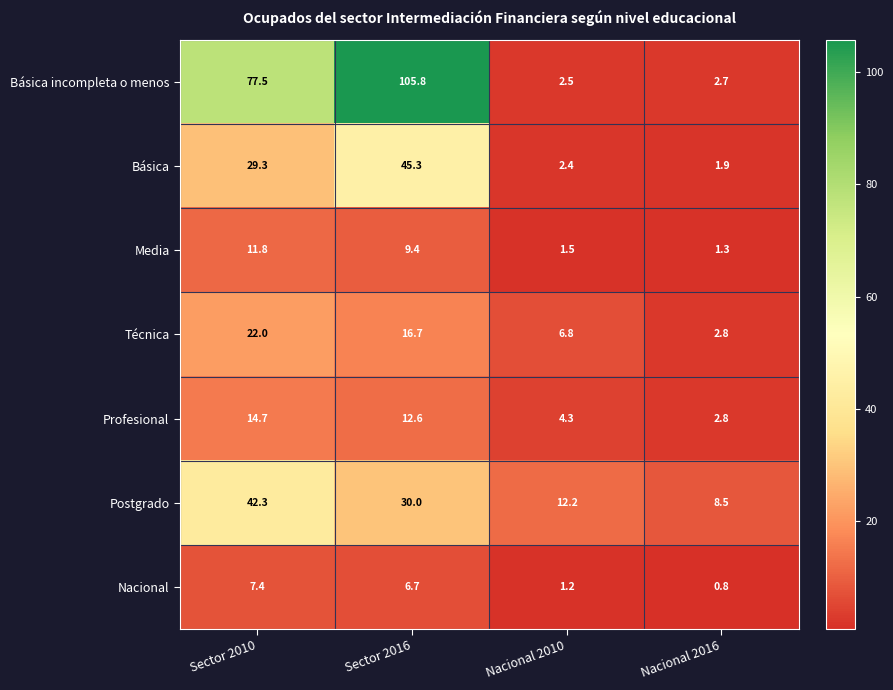

Count the number of categories in the chart.

4